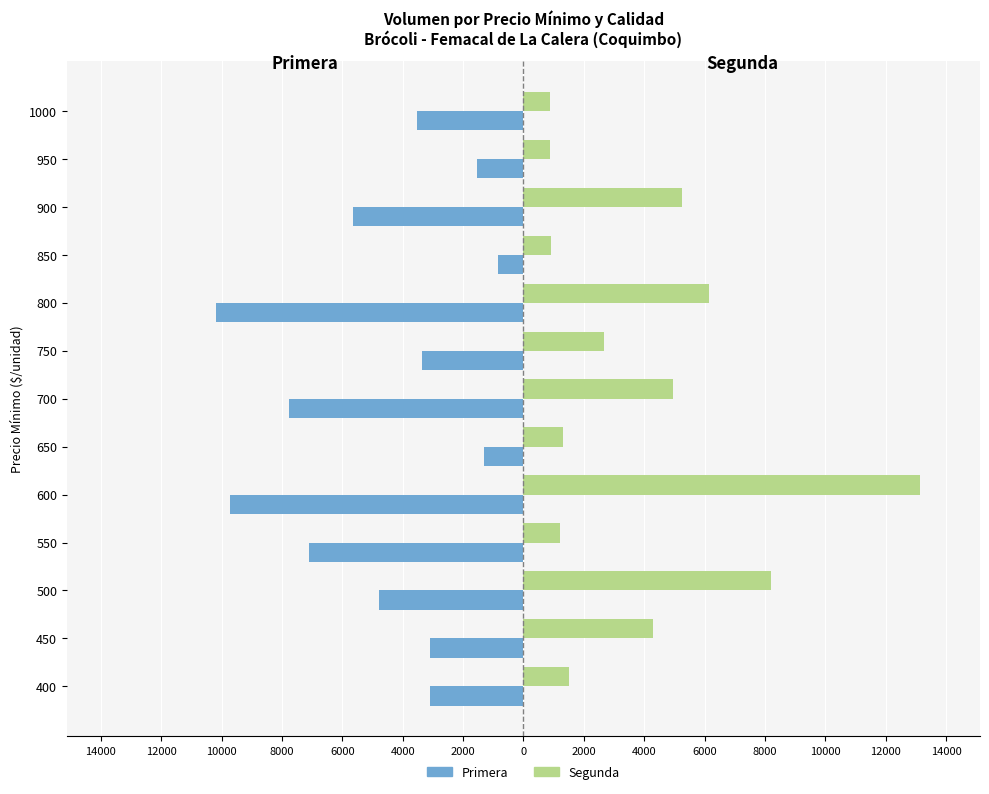

What is the value of the Segunda bar at the 2nd from the left?

4300